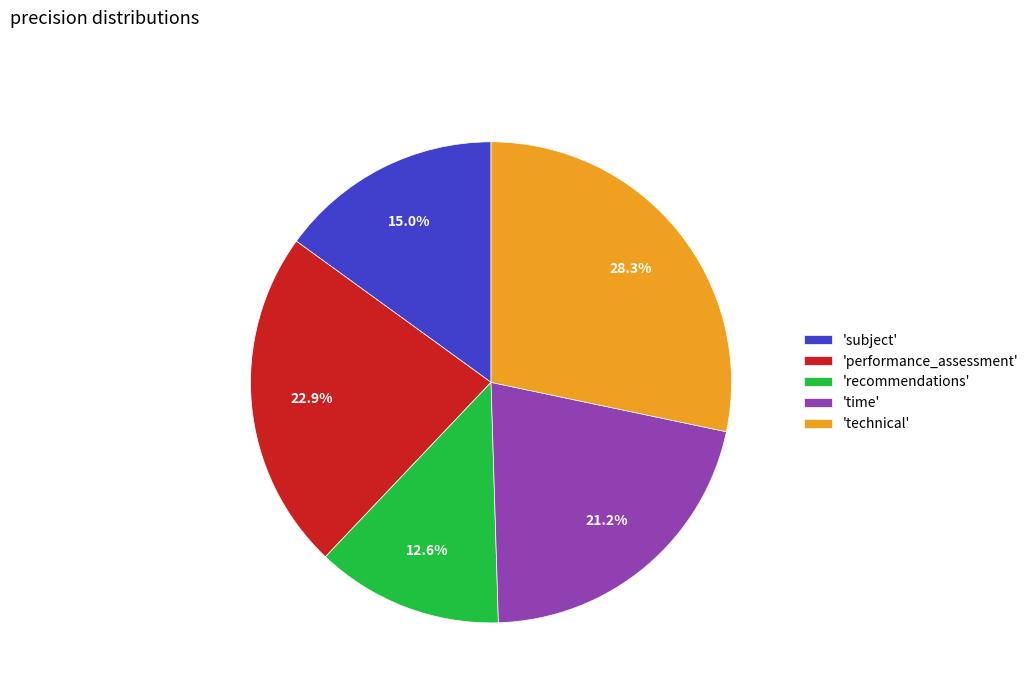

To the nearest percent, what is the difference between the largest and smallest slice percentages?

16%